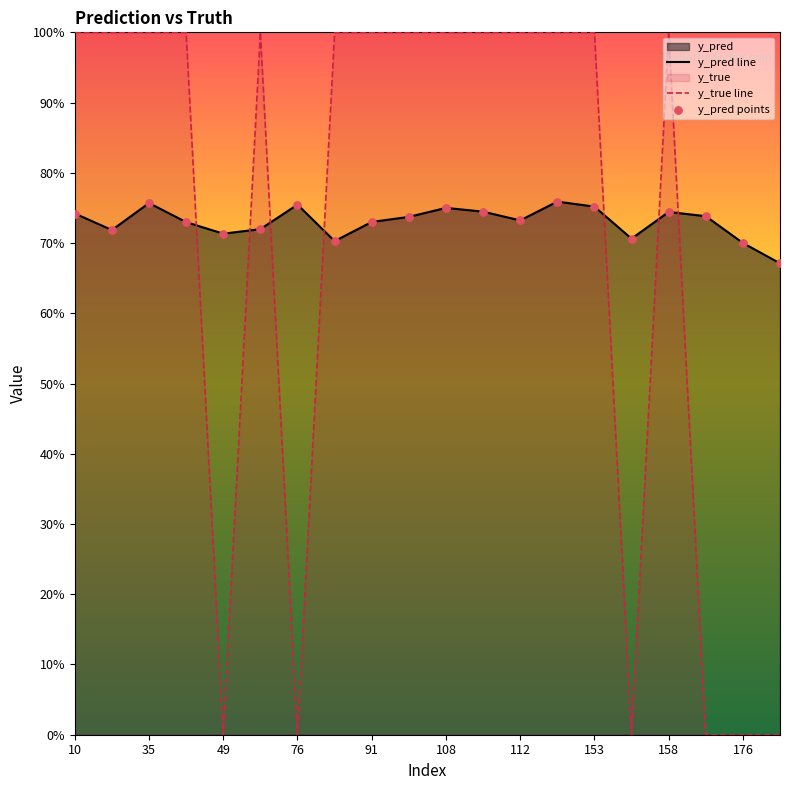

Which series has the widest spread of Y values?

y_true line